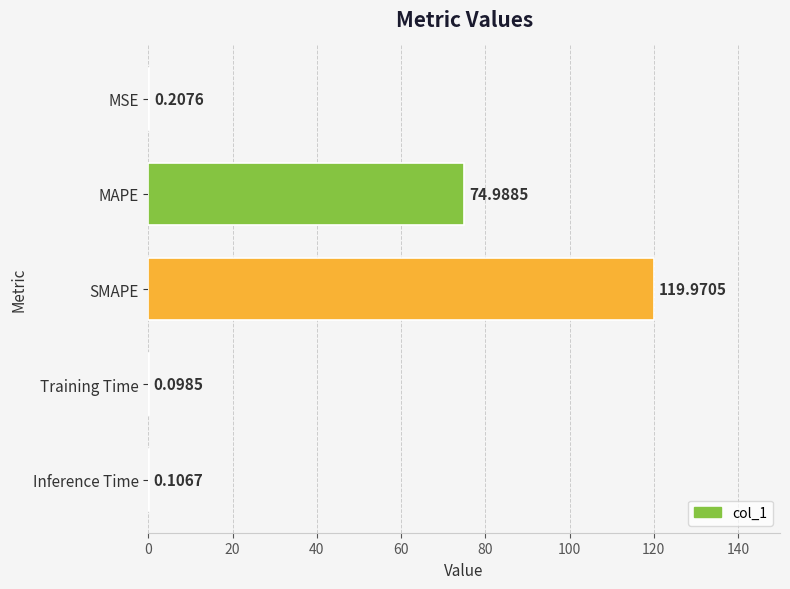

What is the sum of the values at SMAPE and Training Time?

120.1